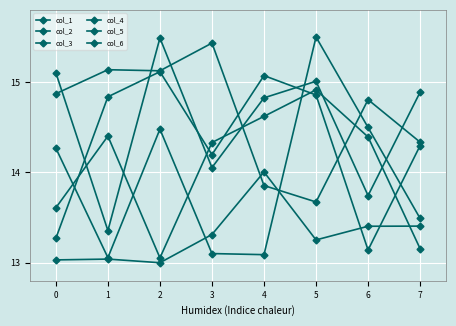

What is the lowest value of the col_5 series?

13.4